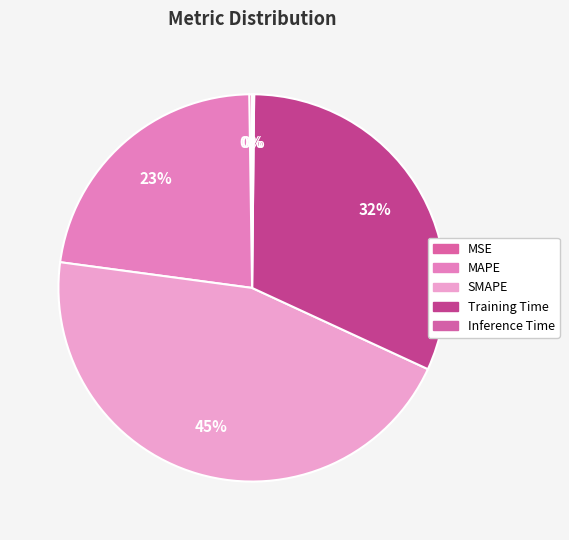

Rank the categories by value from highest to lowest.

SMAPE, Training Time, MAPE, MSE, Inference Time